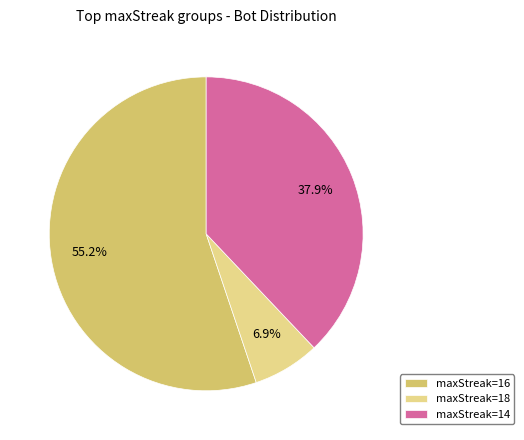

Between maxStreak=16 and maxStreak=18, which is larger?

maxStreak=16